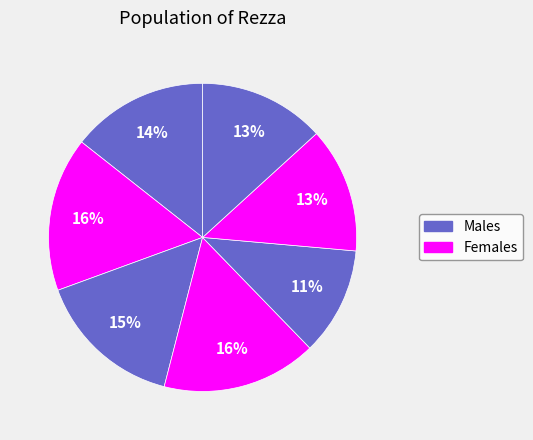

Count the number of slices in the pie.

7